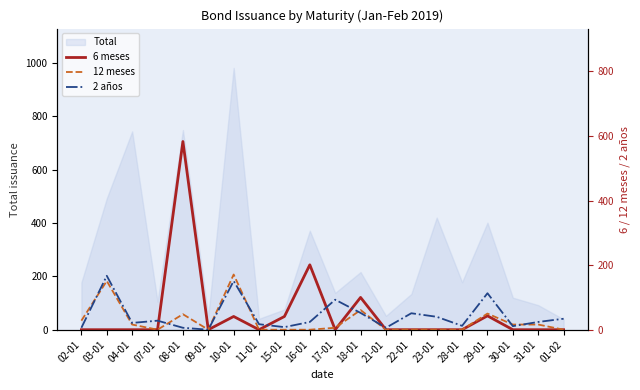

In 12 meses, how many points are higher than both neighbors (excluding endpoints)?

5